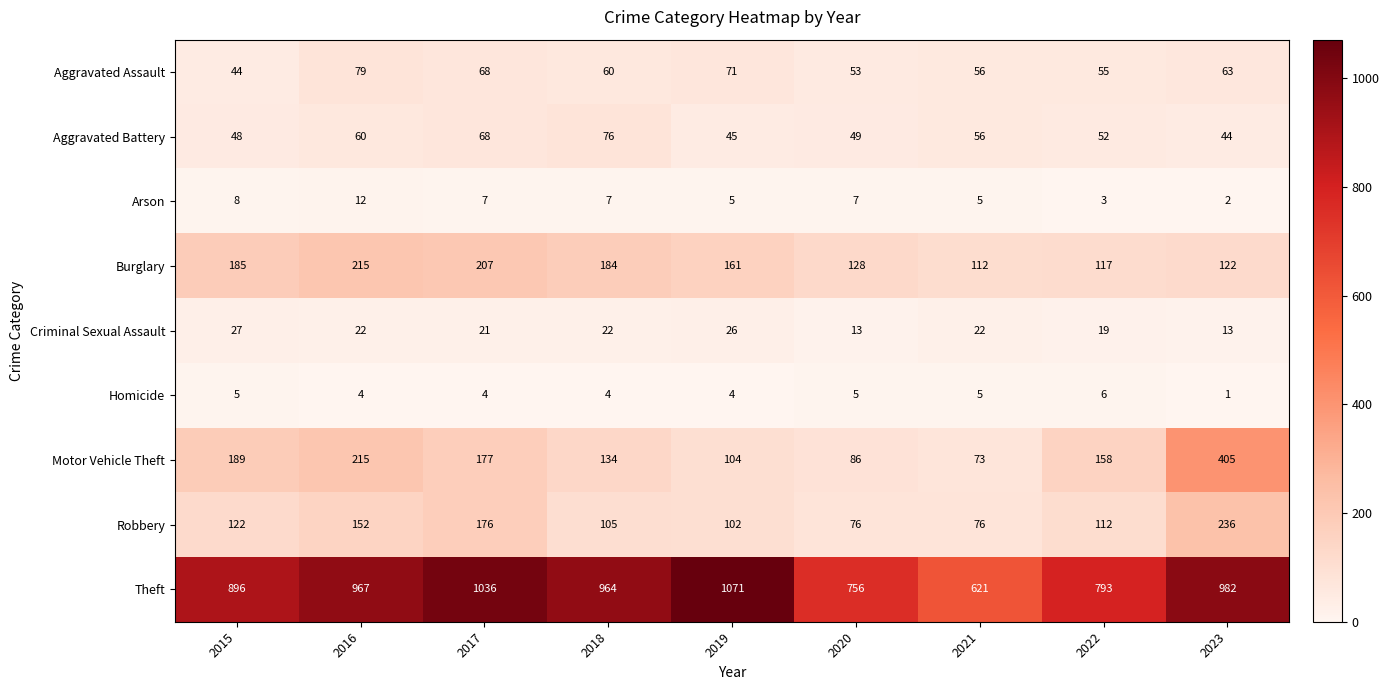

How many distinct data groups are displayed?

9